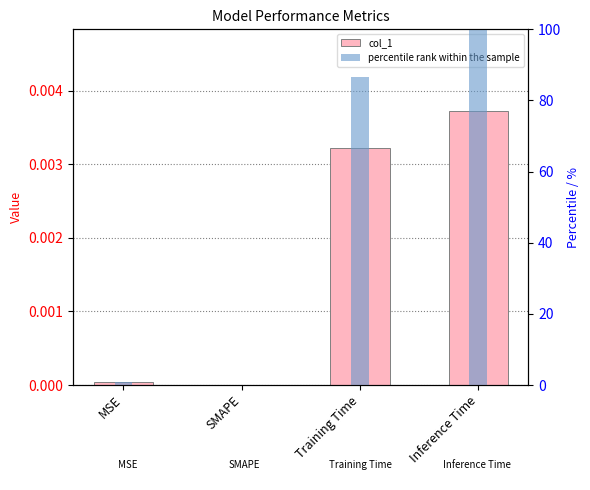

Is it true that col_1 equals -0.0 at SMAPE?

False